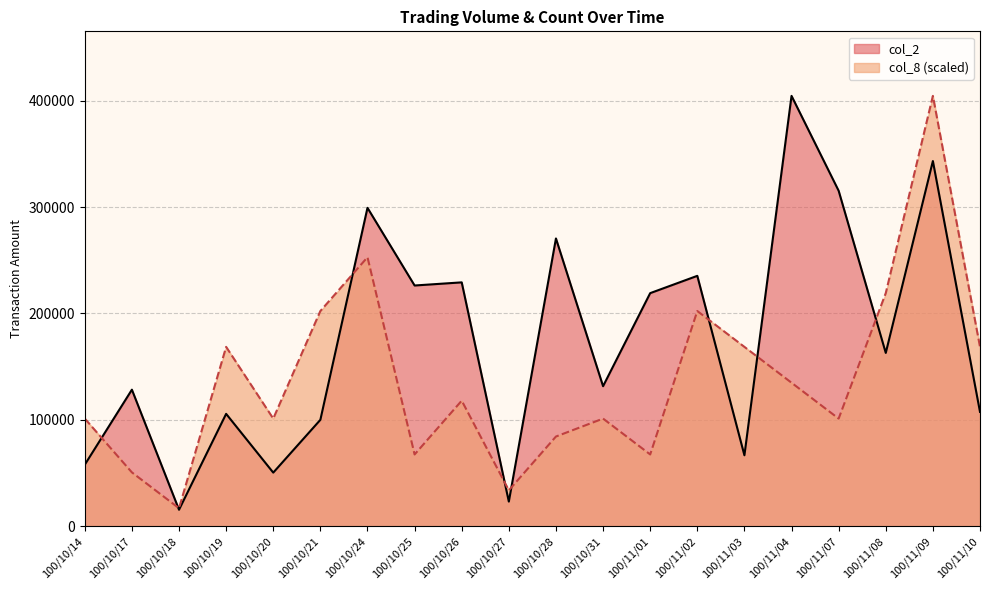

How many times do col_8 and col_2 cross each other?

8